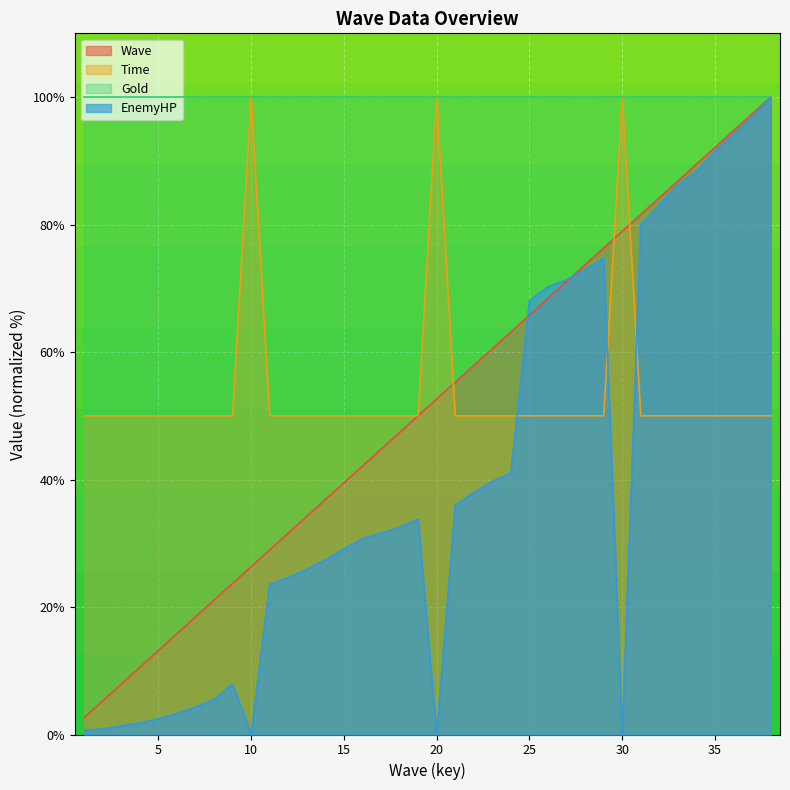

Which series has the largest total across all categories?

Gold